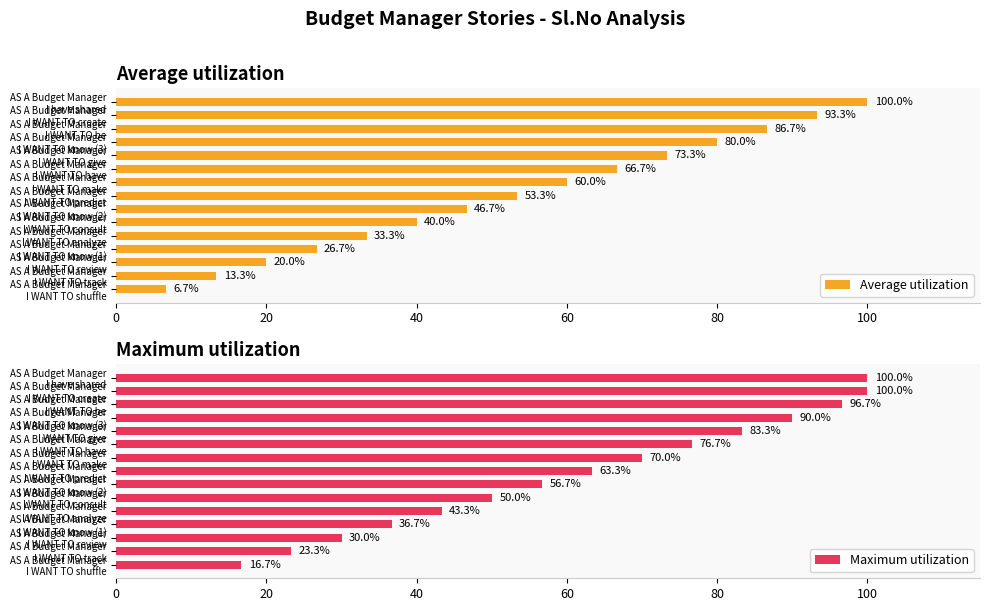

What is the maximum value for Average utilization?

100.0